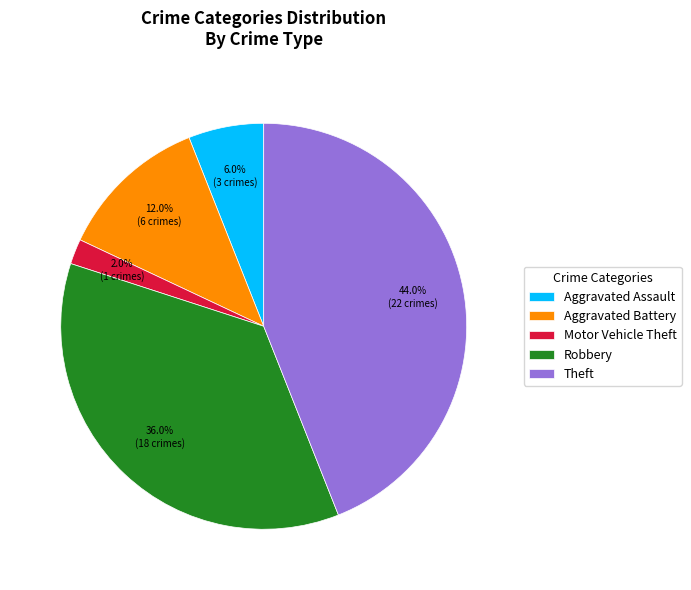

To the nearest percent, what is the average slice percentage?

20%